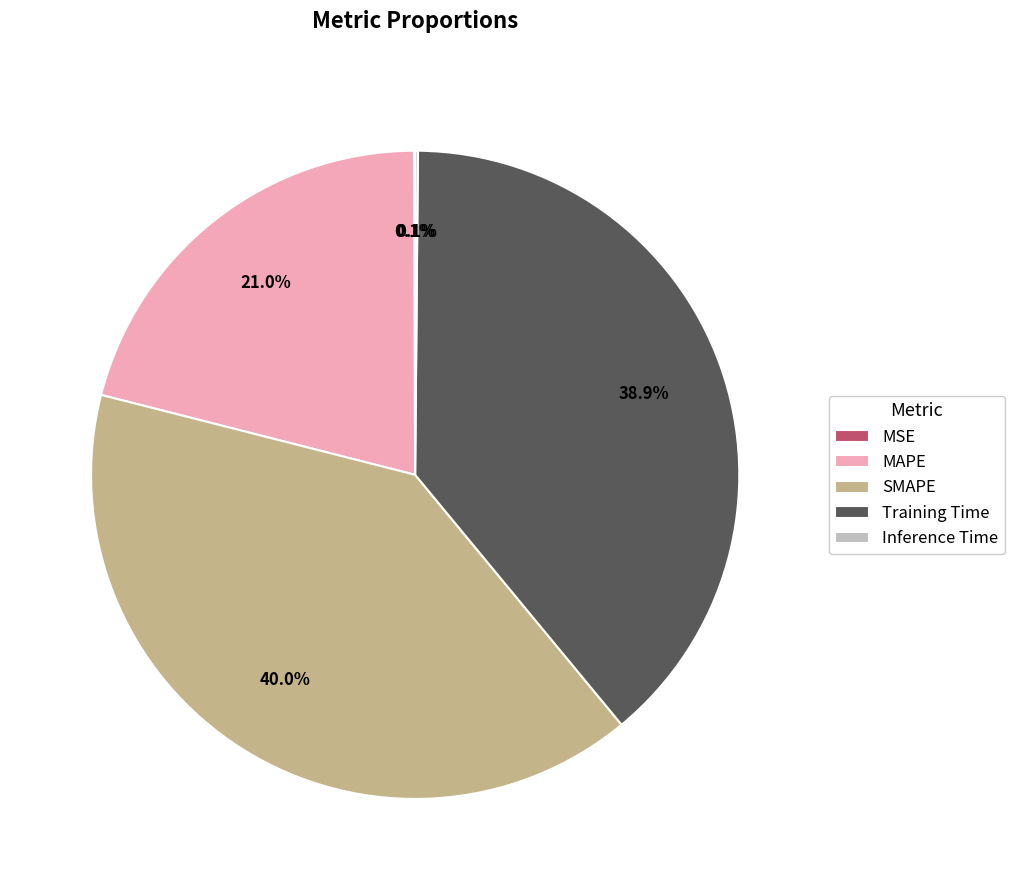

What is the largest slice in the pie chart?

SMAPE